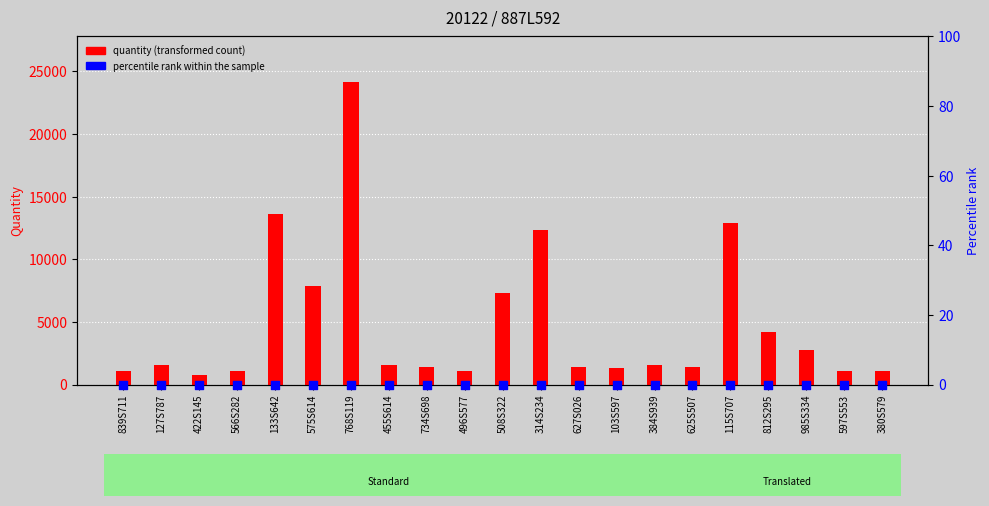

Which series has the largest total across all categories?

quantity (transformed count)